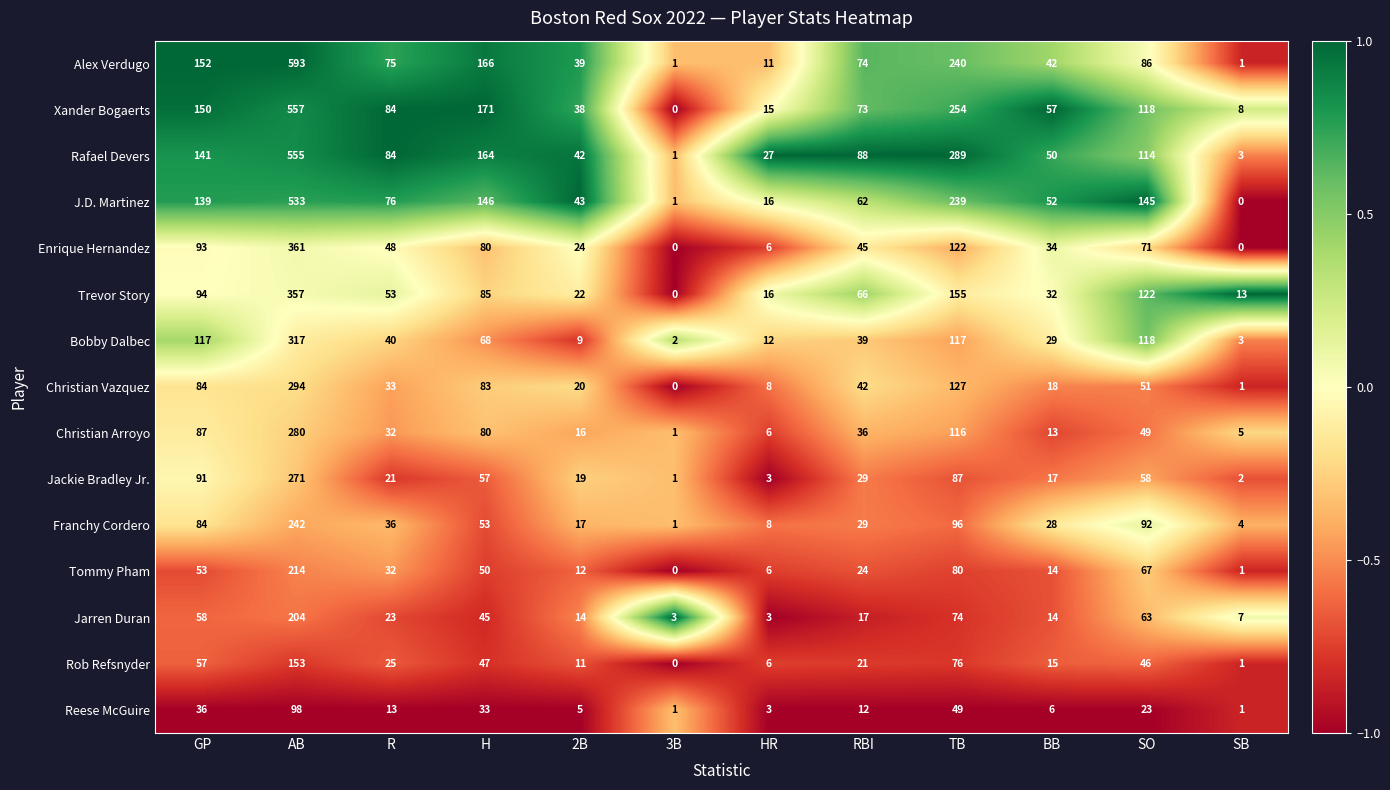

At how many categories does at least one series exceed 0?

12